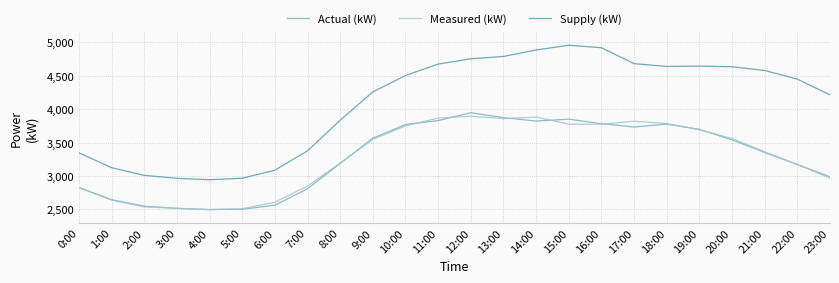

What is the minimum value shown in the chart?

2496